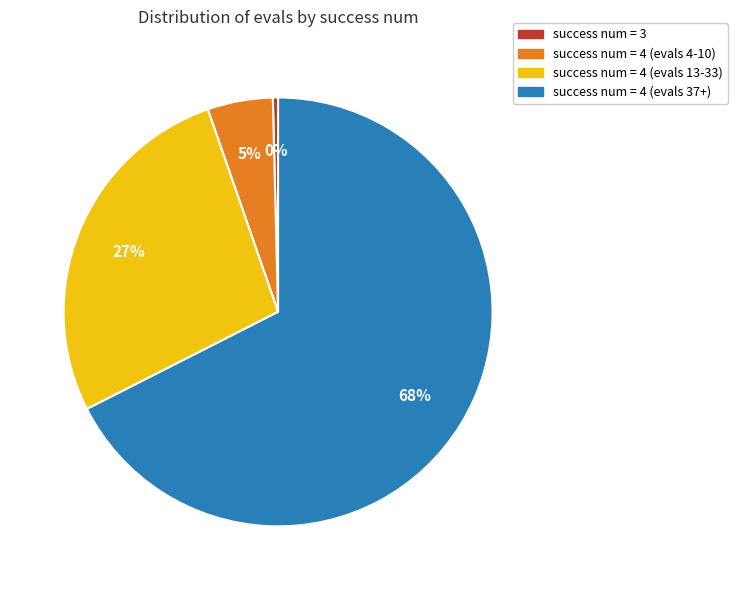

Is there any slice that represents more than half of the pie?

Yes